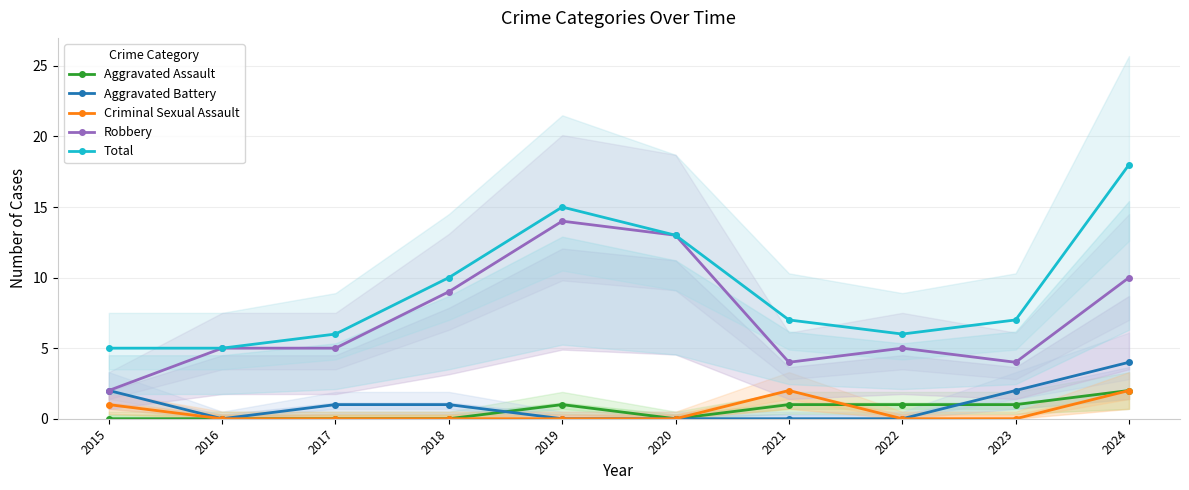

Which series ends up on top after the final intersection of Criminal Sexual Assault and Aggravated Assault?

Aggravated Assault